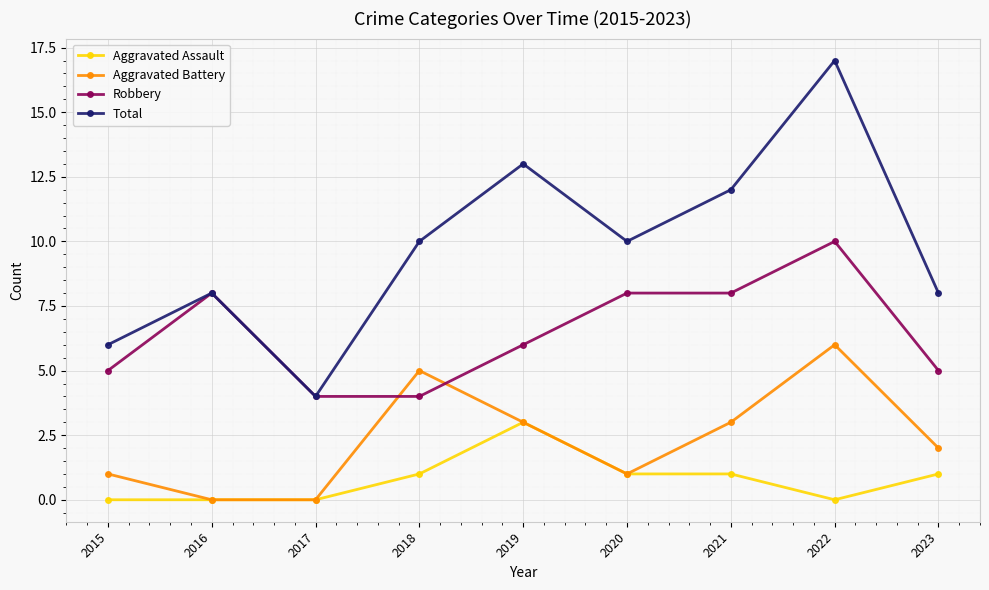

Which series ends up on top after the final intersection of Aggravated Battery and Robbery?

Robbery